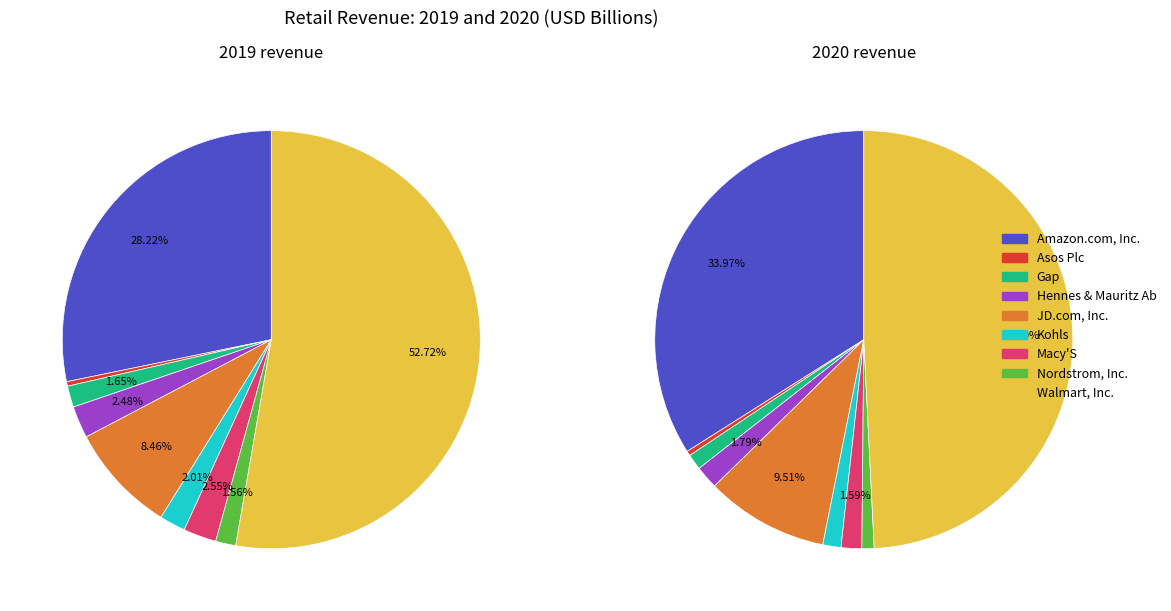

At values_2019, list the series in order from largest to smallest.

values_2020, values_2019